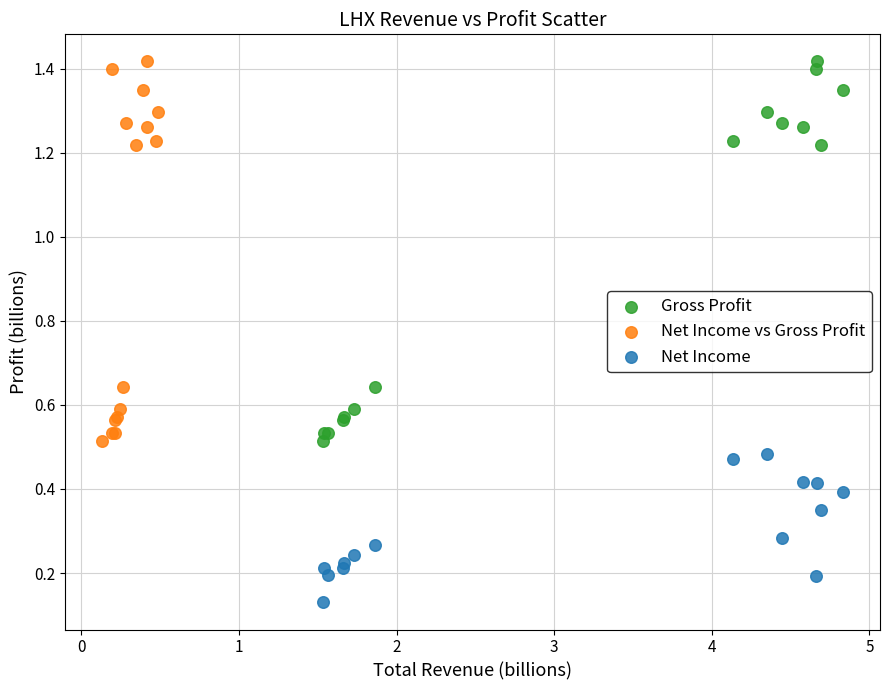

Which series reaches the minimum Y coordinate?

Net Income